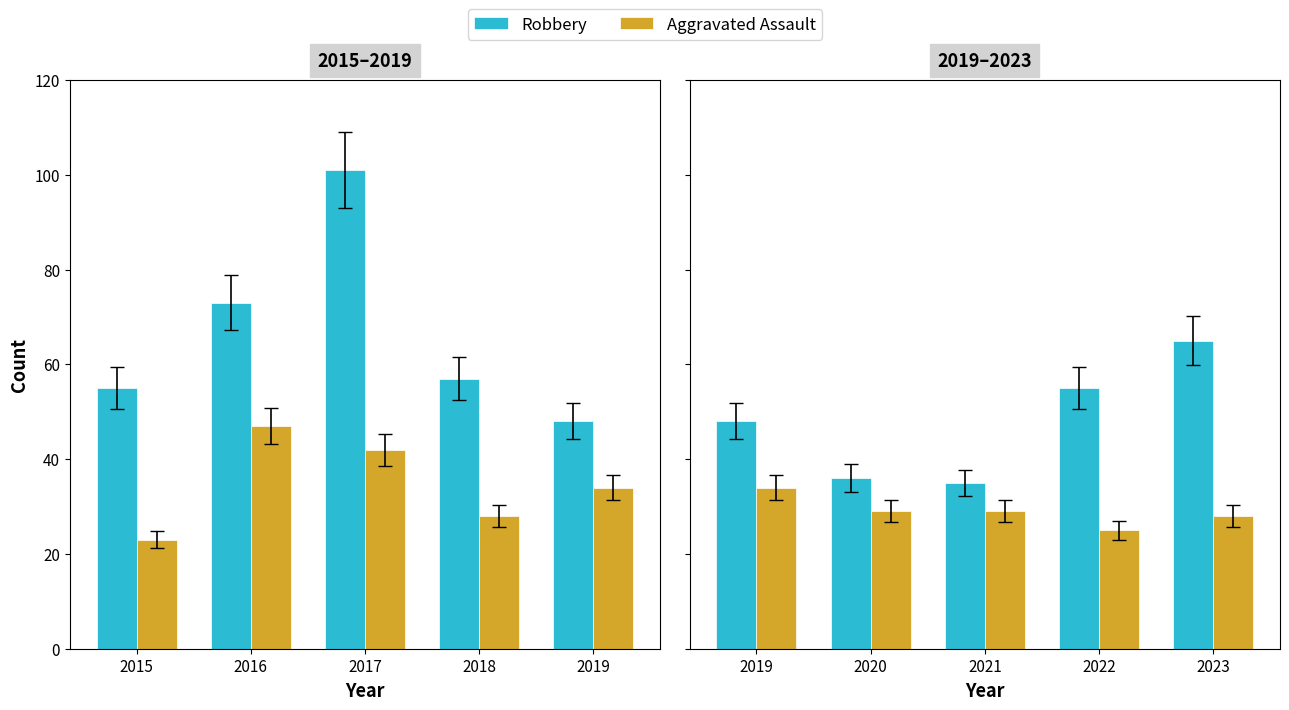

True or false: Robbery has a value of 76 at 2022.

False